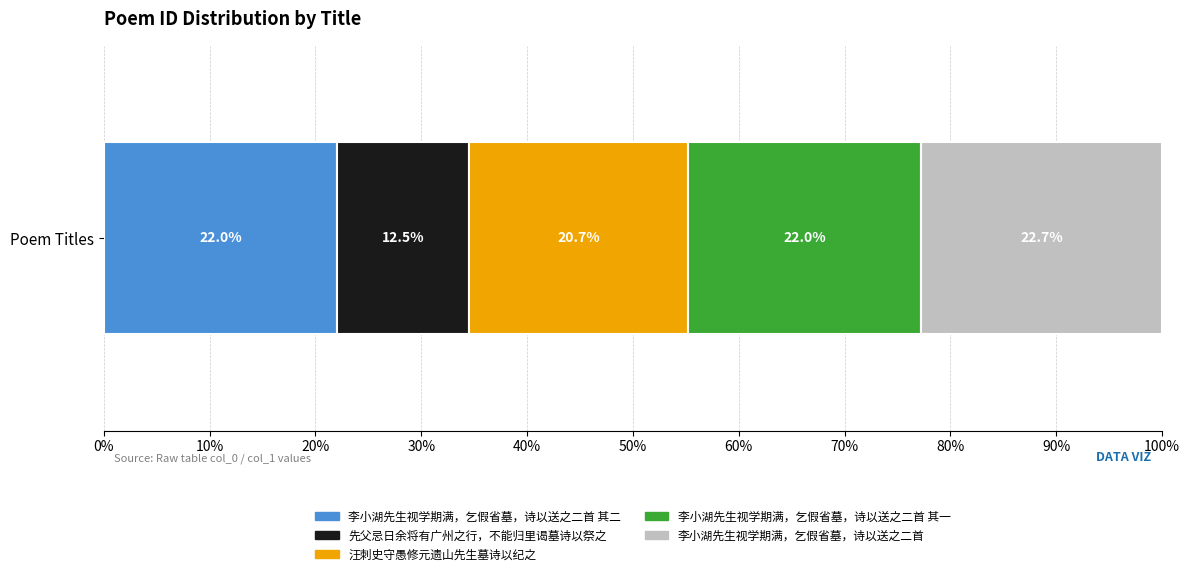

What are all the series names shown in the legend?

李小湖先生视学期满，乞假省墓，诗以送之二首 其二, 先父忌日余将有广州之行，不能归里谒墓诗以祭之, 汪刺史守愚修元遗山先生墓诗以纪之, 李小湖先生视学期满，乞假省墓，诗以送之二首 其一, 李小湖先生视学期满，乞假省墓，诗以送之二首